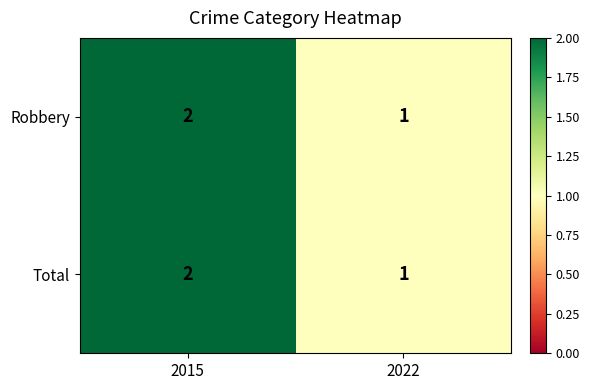

Reading right to left, extract all data points from this chart.

Robbery: 1	2
Total: 1	2